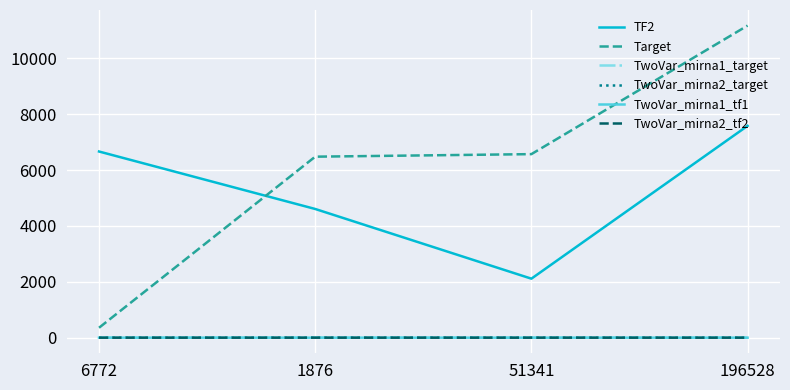

Between 6772 and 51341, which series saw the biggest shift?

Target